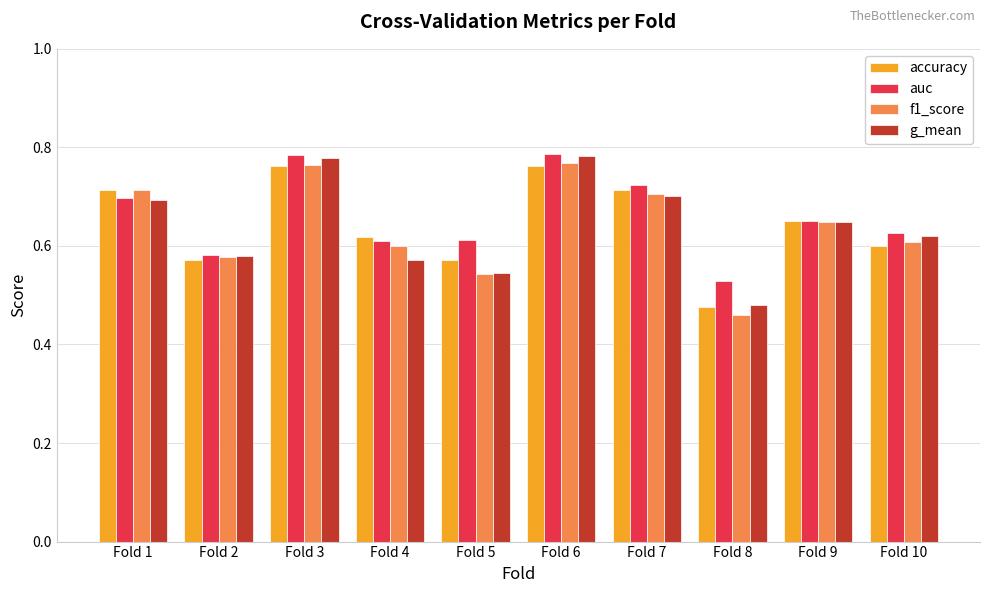

What are all the series names shown in the legend?

accuracy, auc, f1_score, g_mean